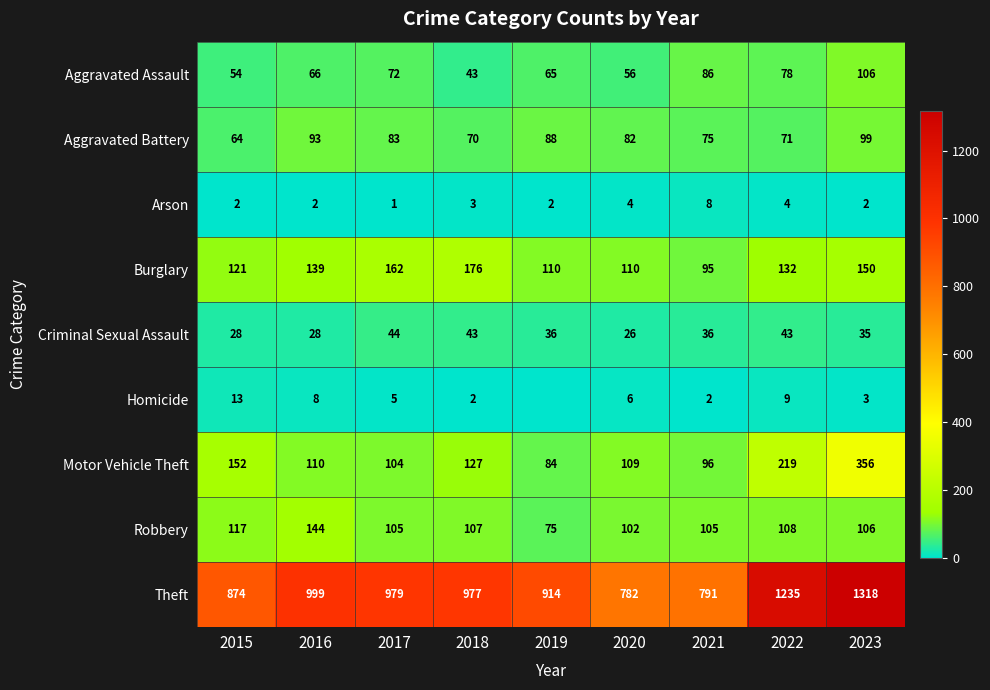

What is the difference between the second highest and minimum values in the Robbery series?

42